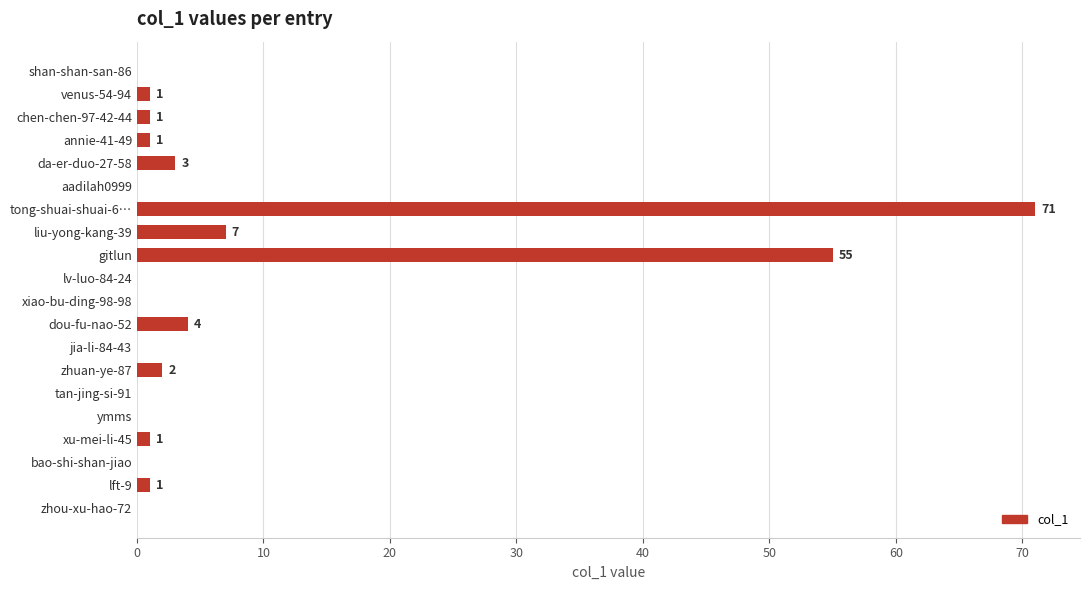

What is the greatest value displayed?

71